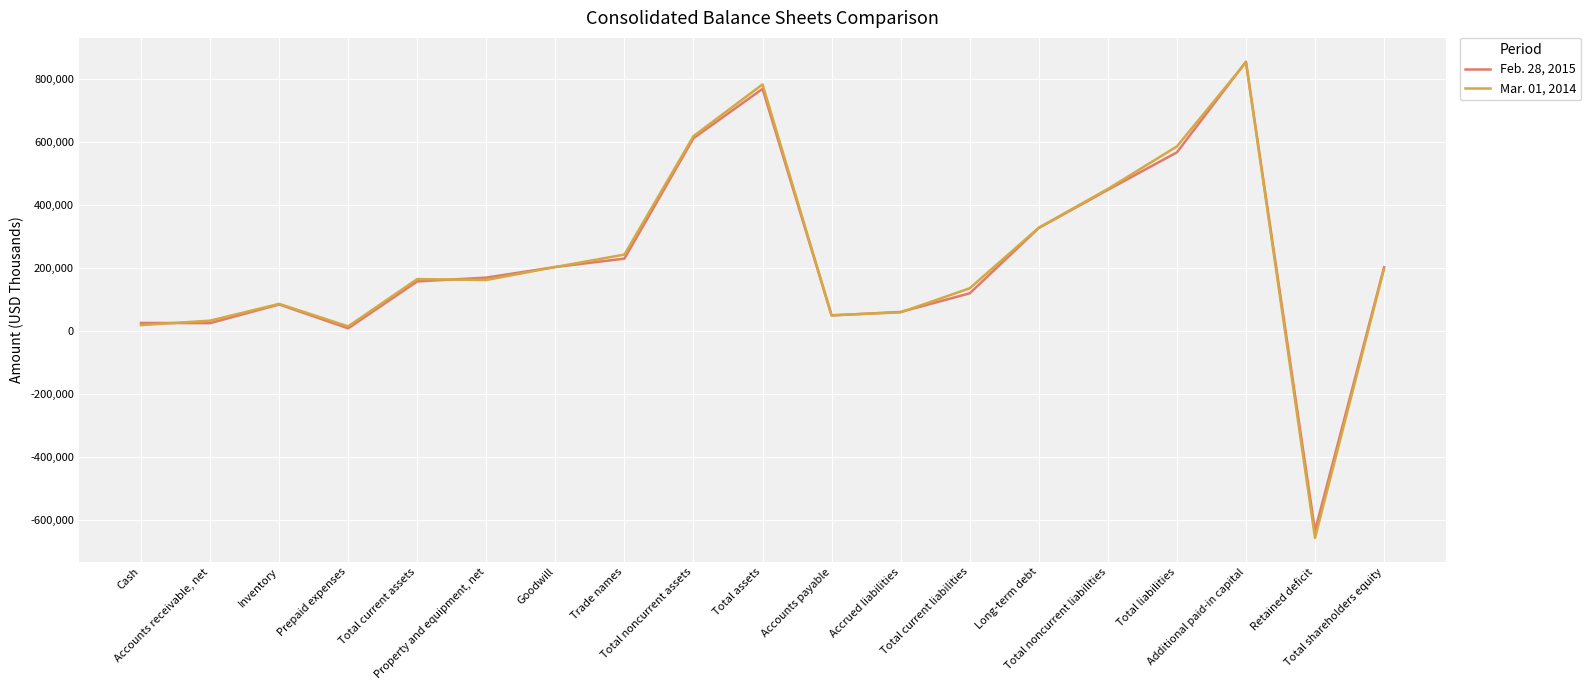

What are all the series names shown in the legend?

Feb. 28, 2015, Mar. 01, 2014